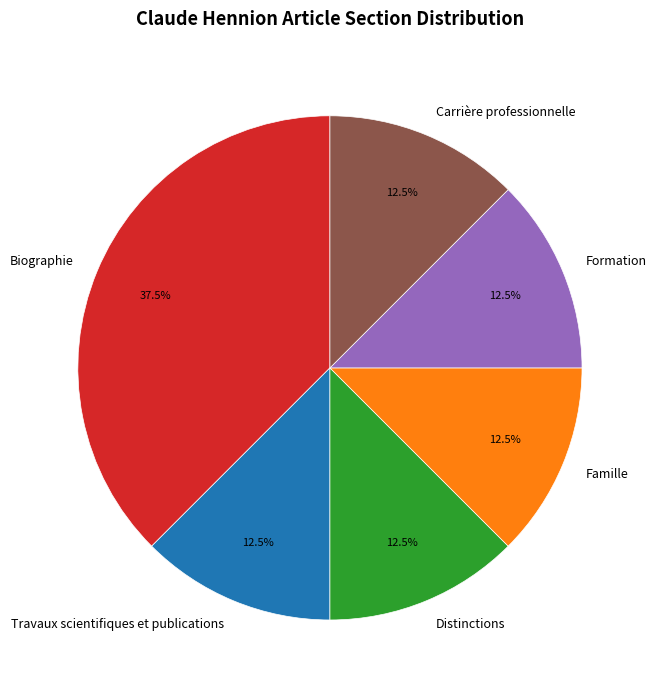

Approximately how many times larger is the value at Famille compared to Carrière professionnelle?

1.0